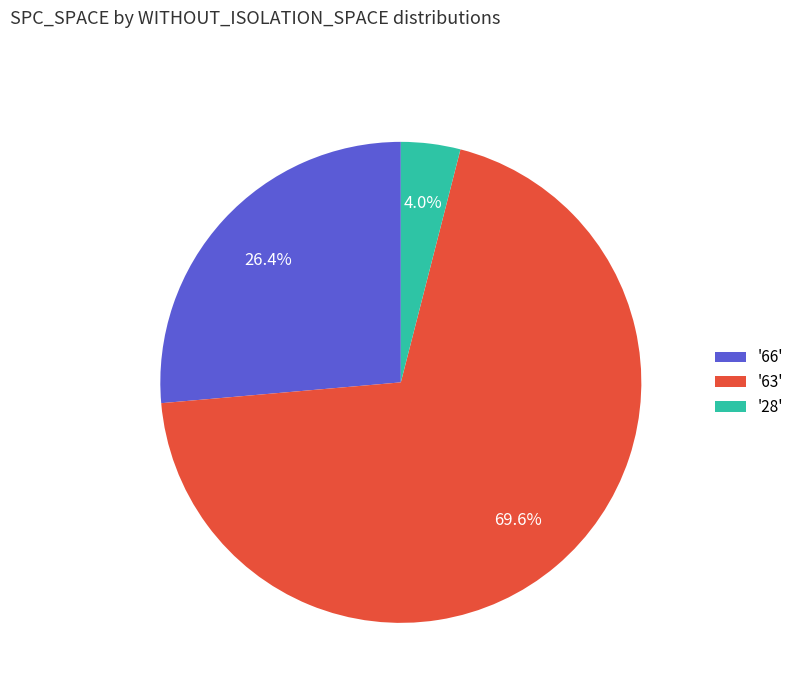

Is there a majority slice in this chart?

Yes